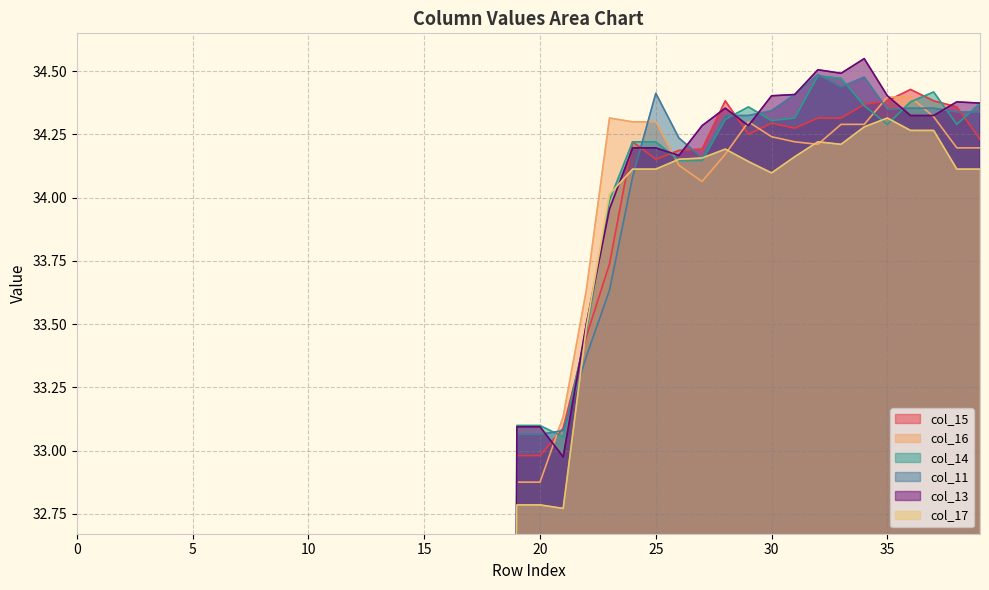

List the series in order of their peak value, lowest first.

col_17, col_16, col_15, col_14, col_11, col_13